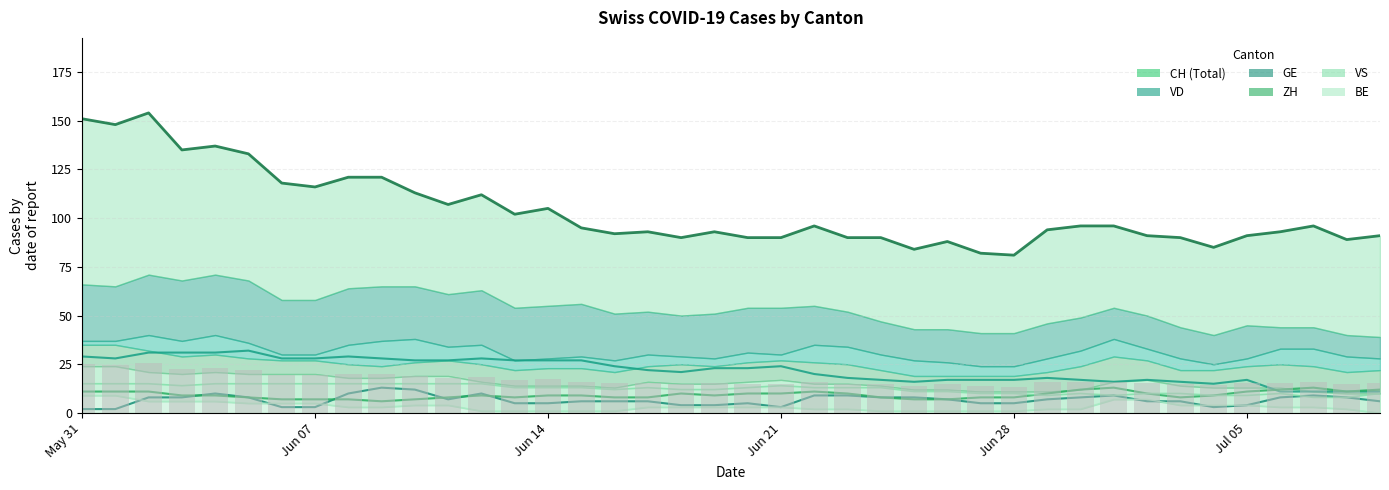

What is the average value of the VD series?

22